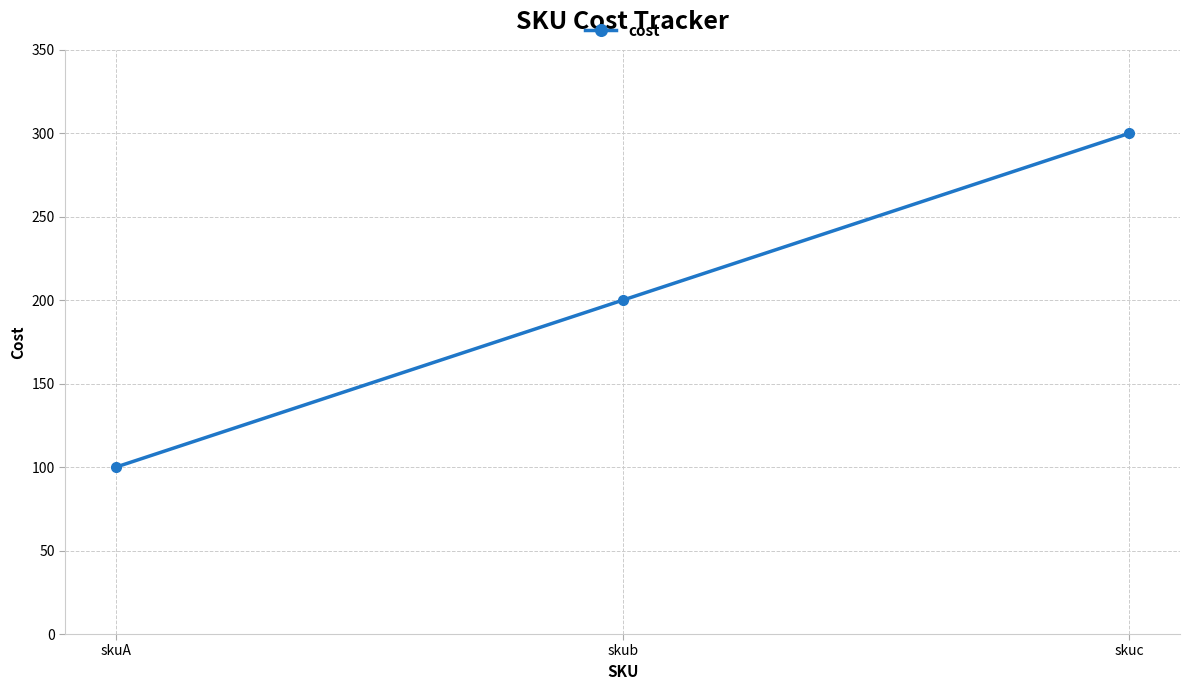

What is the maximum value shown in the chart?

300